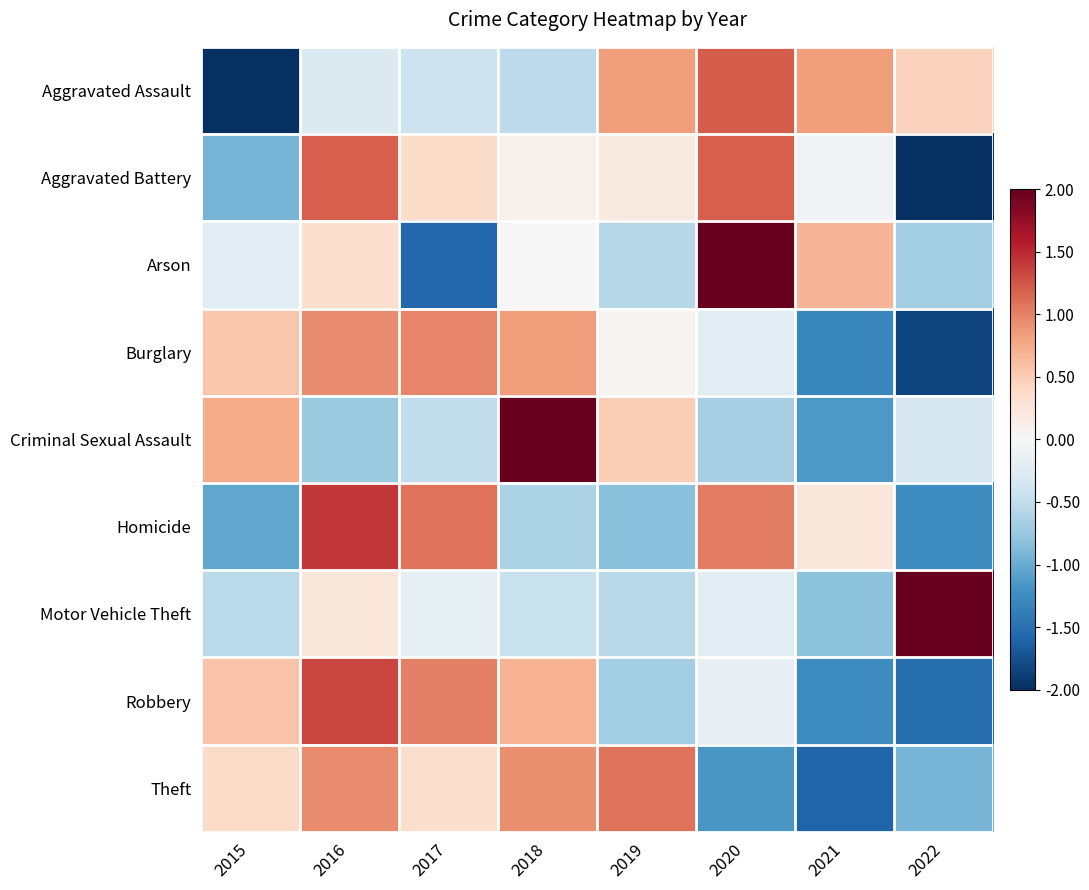

Rank the series by their maximum value, from highest to lowest.

Motor Vehicle Theft, Criminal Sexual Assault, Arson, Homicide, Robbery, Aggravated Assault, Aggravated Battery, Theft, Burglary